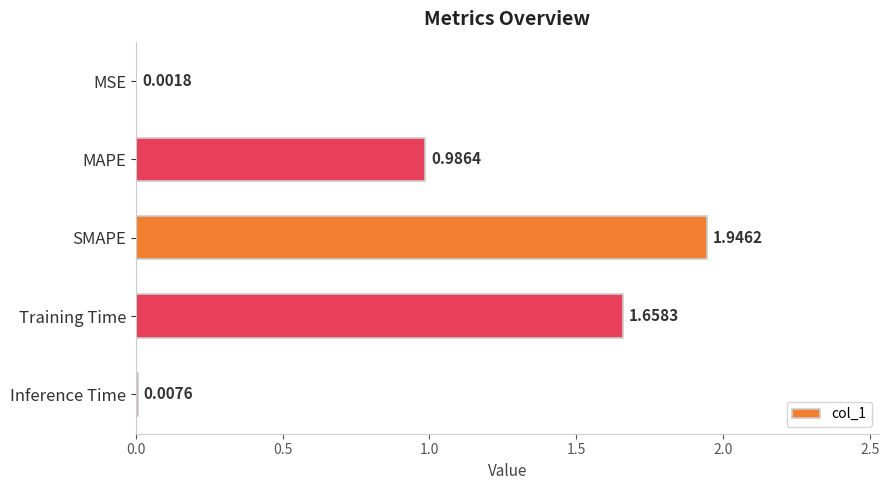

Which label corresponds to the largest value in the chart?

SMAPE